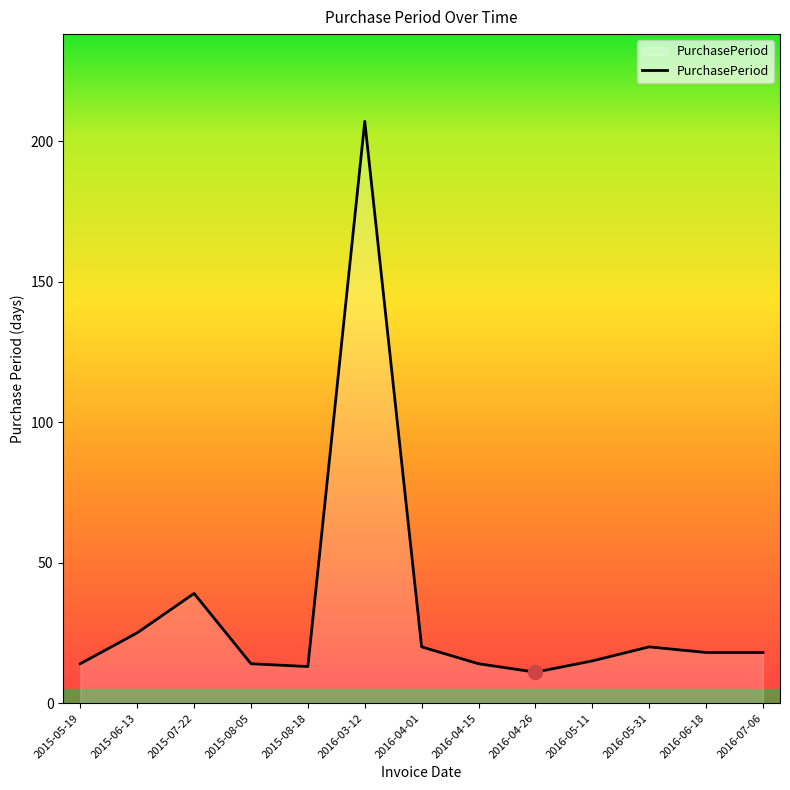

How many lines are shown in the chart?

1